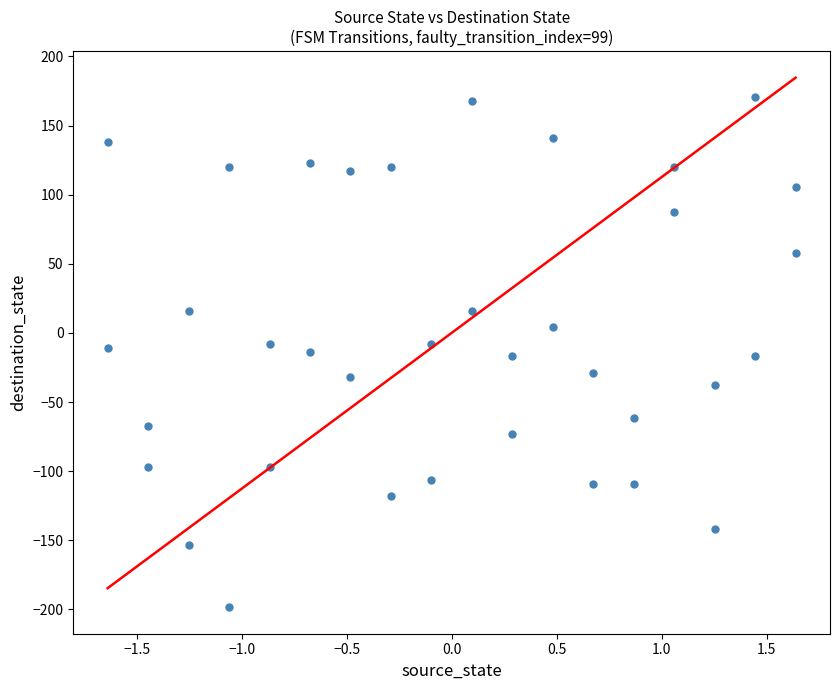

What is the range of Y values (max minus min)?

369.2